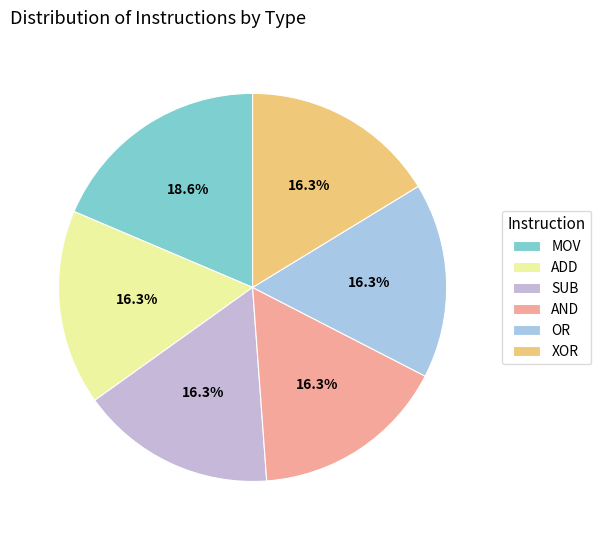

Rank the categories by value from highest to lowest.

MOV, ADD, SUB, AND, OR, XOR